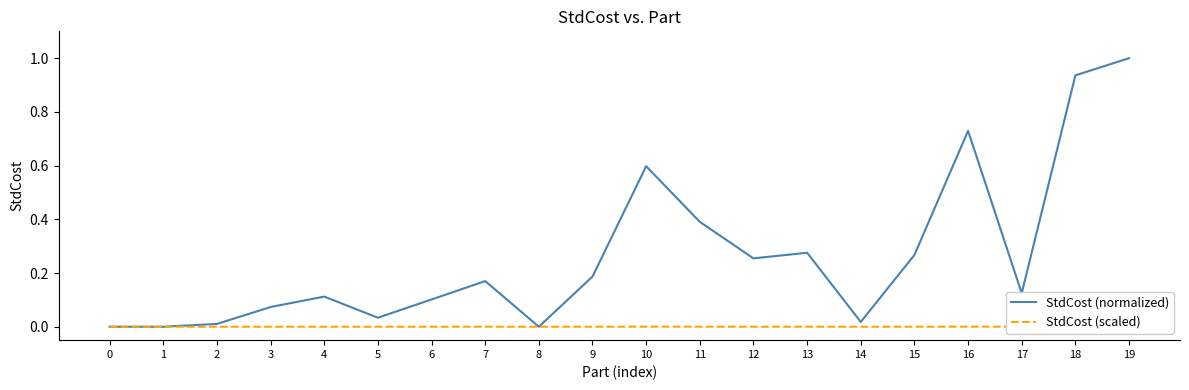

Reading left to right, extract all data points from this chart.

StdCost (normalized): 0.0	0.0	0.0	0.1	0.1	0.0	0.1	0.2	0.0	0.2	0.6	0.4	0.3	0.3	0.0	0.3	0.7	0.1	0.9	1.0
StdCost (scaled): 0.0	0.0	0.0	0.0	0.0	0.0	0.0	0.0	0.0	0.0	0.0	0.0	0.0	0.0	0.0	0.0	0.0	0.0	0.0	0.0